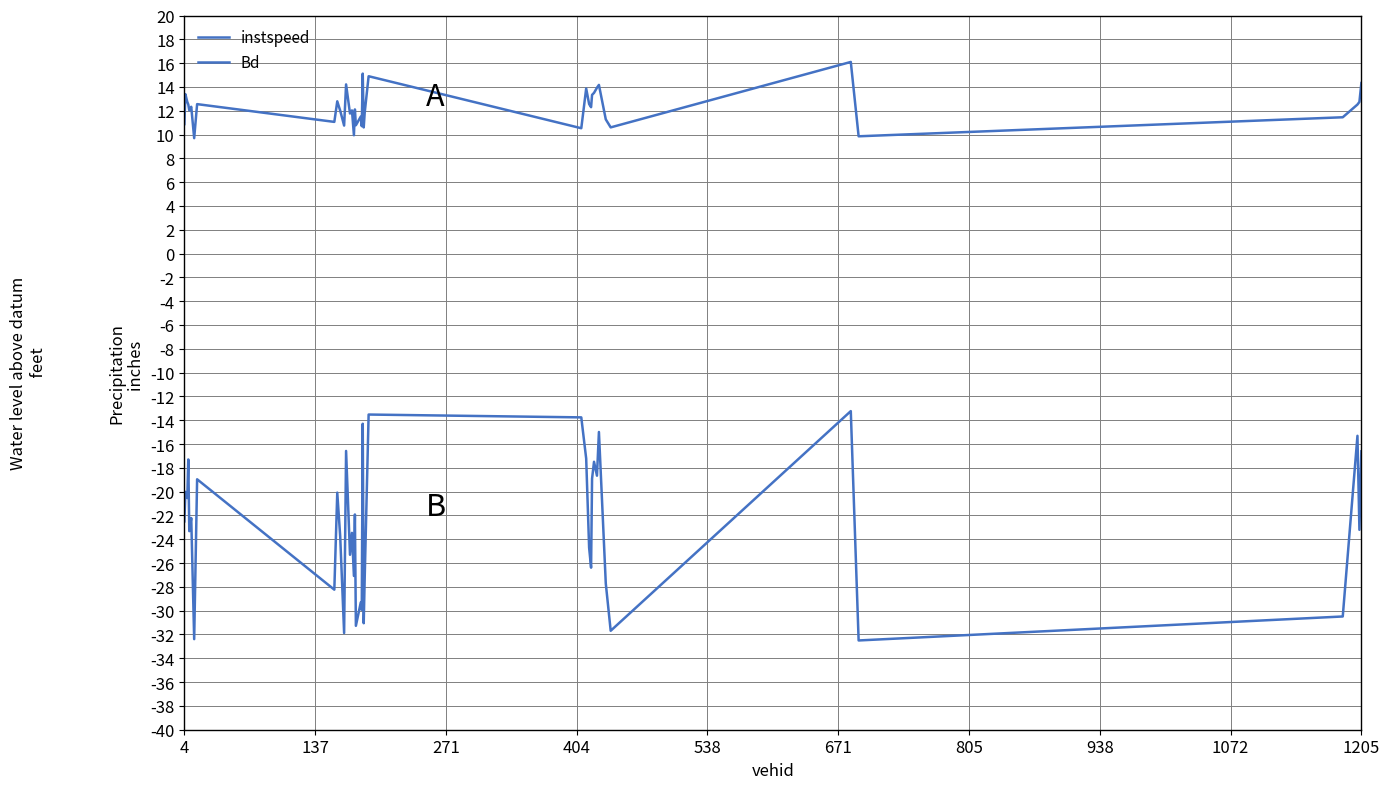

Reading left to right, what are all the values shown in this chart?

instspeed: 10.9	13.4	12.7	12.5	12.0	12.3	9.7	12.6	11.1	12.8	12.0	10.8	14.2	11.8	12.0	9.9	12.1	10.8	11.5	10.7	15.1	10.6	11.8	14.9	10.5	13.9	12.6	12.3	13.3	13.5	13.9	14.2	11.3	10.6	16.1	9.9	11.5	12.5	12.7	14.3
Bd: -22.5	-20.0	-20.5	-17.3	-23.3	-22.2	-32.4	-19.0	-28.2	-20.1	-23.8	-31.9	-16.6	-25.3	-23.5	-27.1	-21.9	-31.3	-29.3	-29.9	-14.3	-31.1	-27.2	-13.5	-13.8	-17.2	-24.7	-26.4	-18.9	-17.5	-18.7	-15.0	-27.7	-31.7	-13.2	-32.5	-30.5	-15.3	-23.2	-16.6